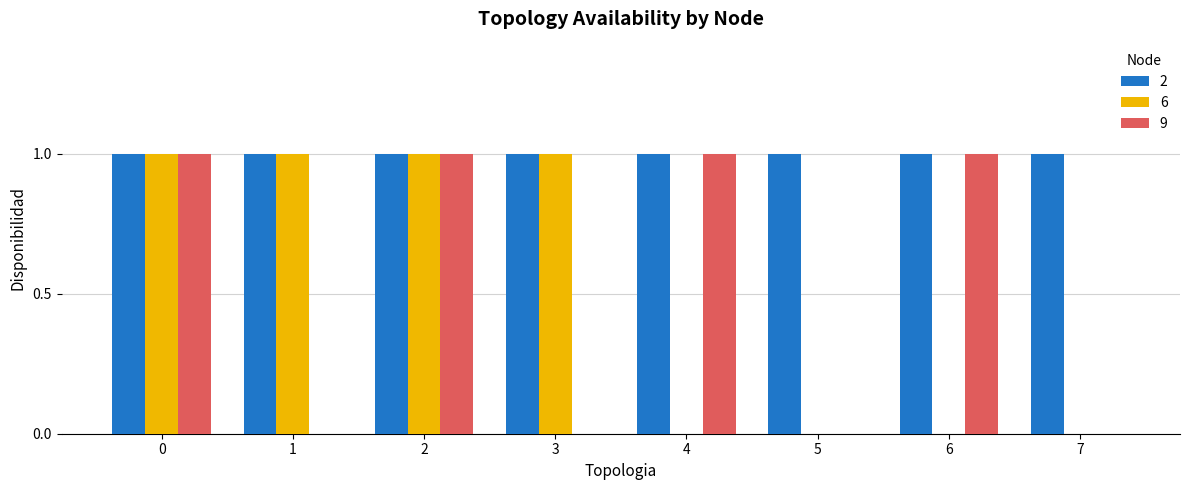

How many groups of bars are there?

8